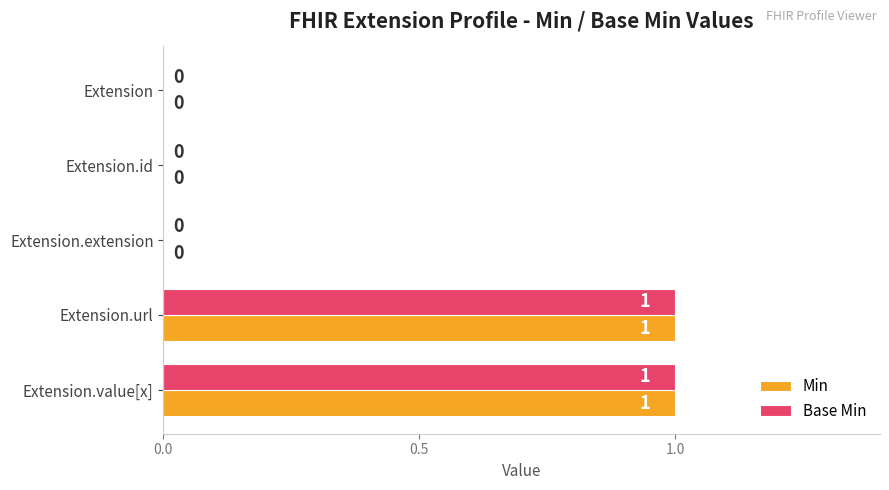

Is it true that Base Min equals 0 at Extension.value[x]?

False